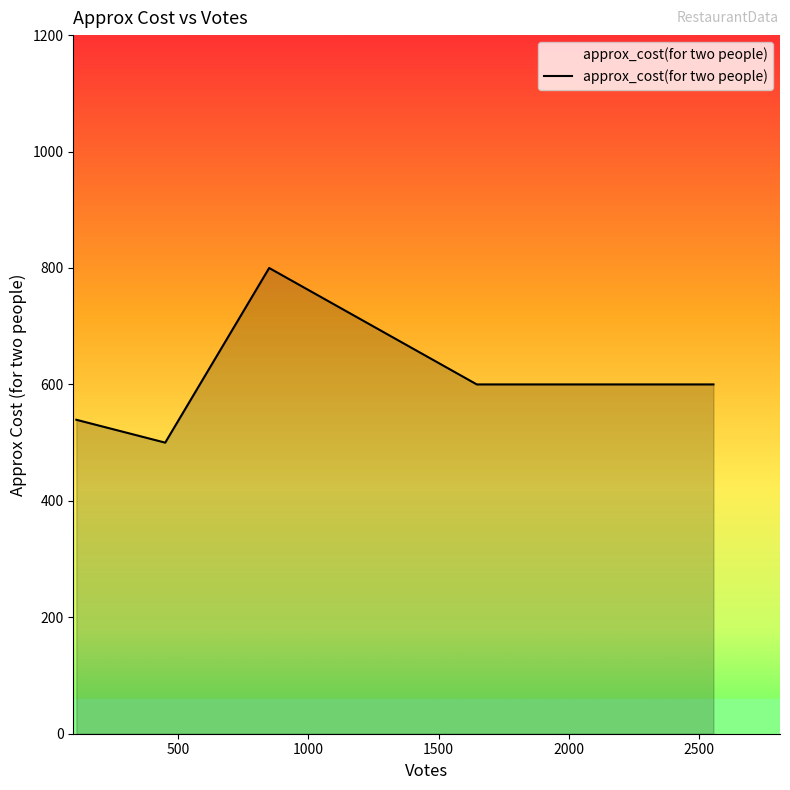

How many series are shown in this chart?

1